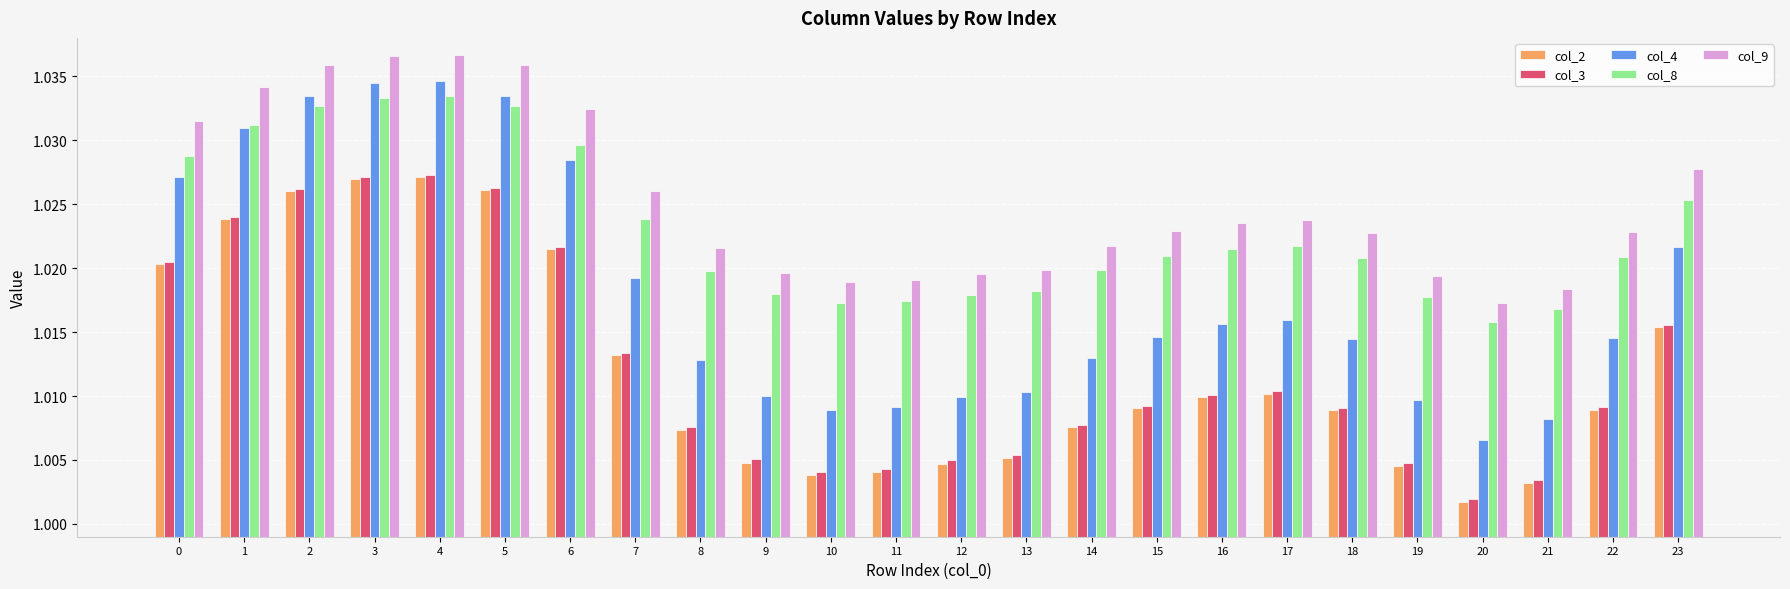

What is the sum of the col_2 values at 0 and 12?

2.0